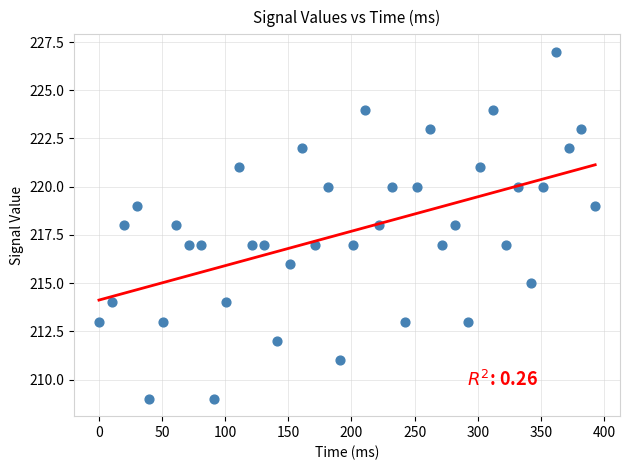

What is the range of Y values (max minus min)?

18